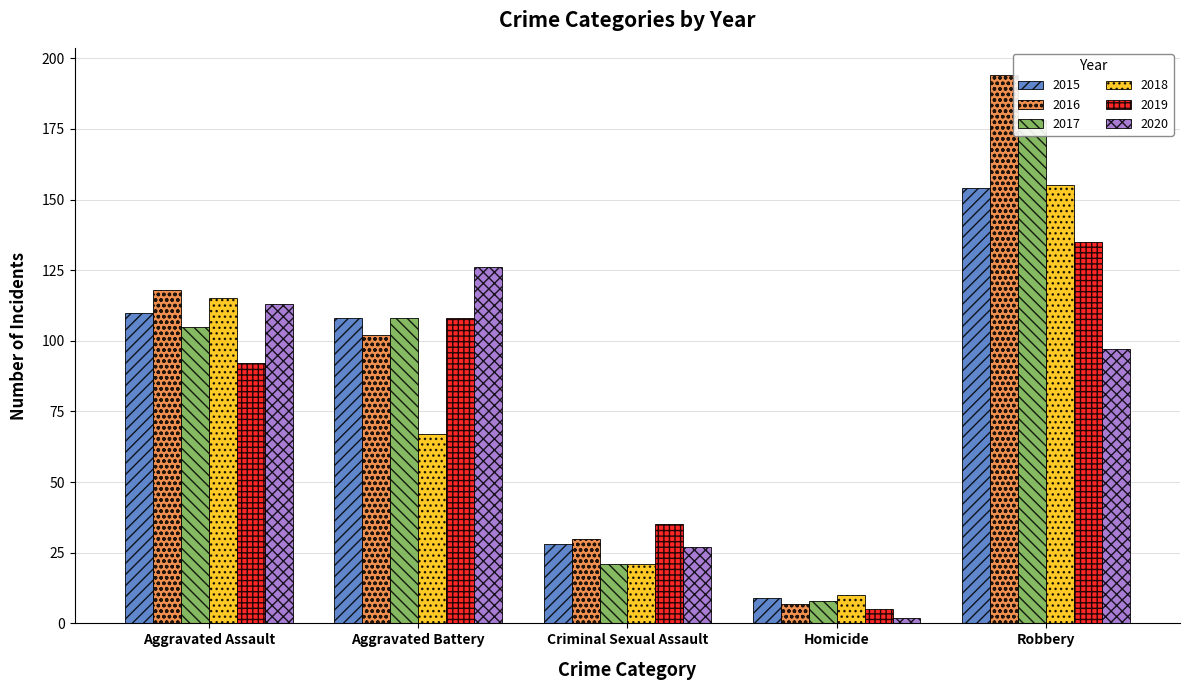

Rank the categories by 2015 value from highest to lowest.

Robbery, Aggravated Assault, Aggravated Battery, Criminal Sexual Assault, Homicide